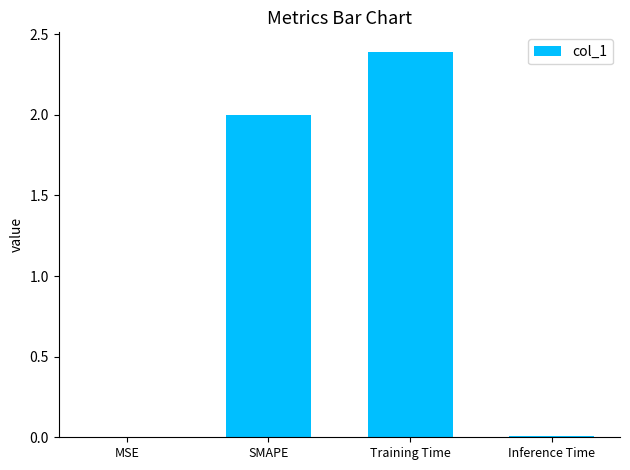

Count the number of data series in this chart.

1